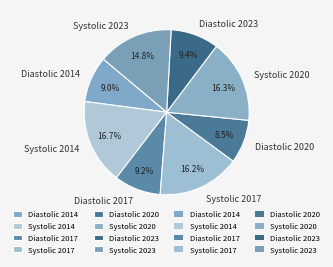

To the nearest percent, what is the average slice percentage?

12%